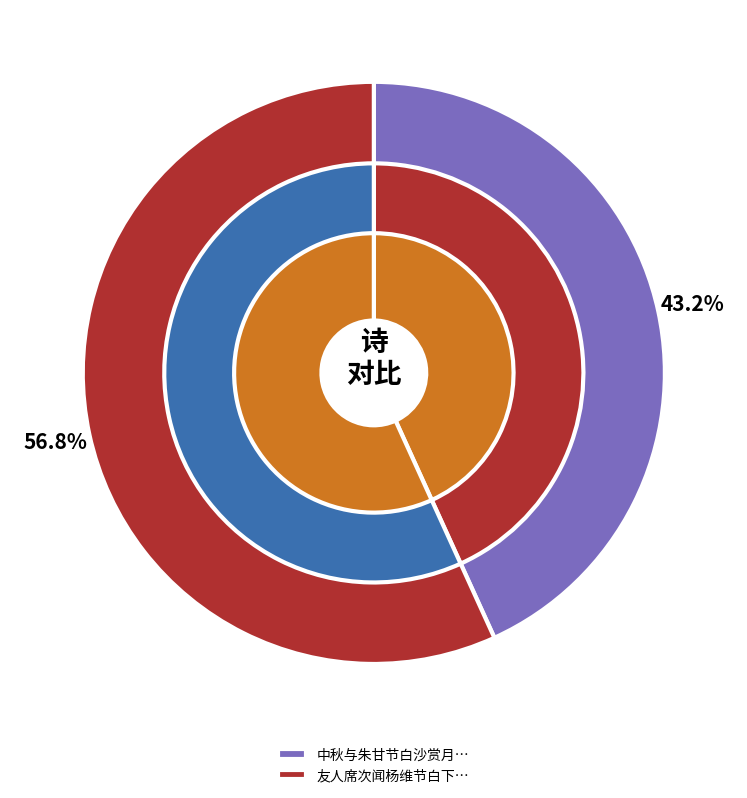

What is the majority slice?

友人席次闻杨维节白下讣悼之